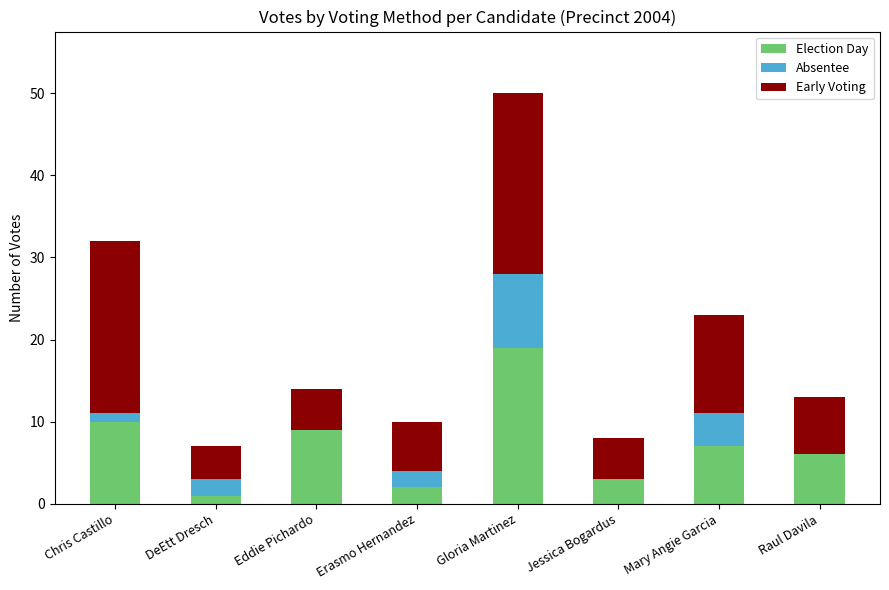

Reading right to left, transcribe the values for Election Day.

Raul Davila=6	Mary Angie Garcia=7	Jessica Bogardus=3	Gloria Martinez=19	Erasmo Hernandez=2	Eddie Pichardo=9	DeEtt Dresch=1	Chris Castillo=10